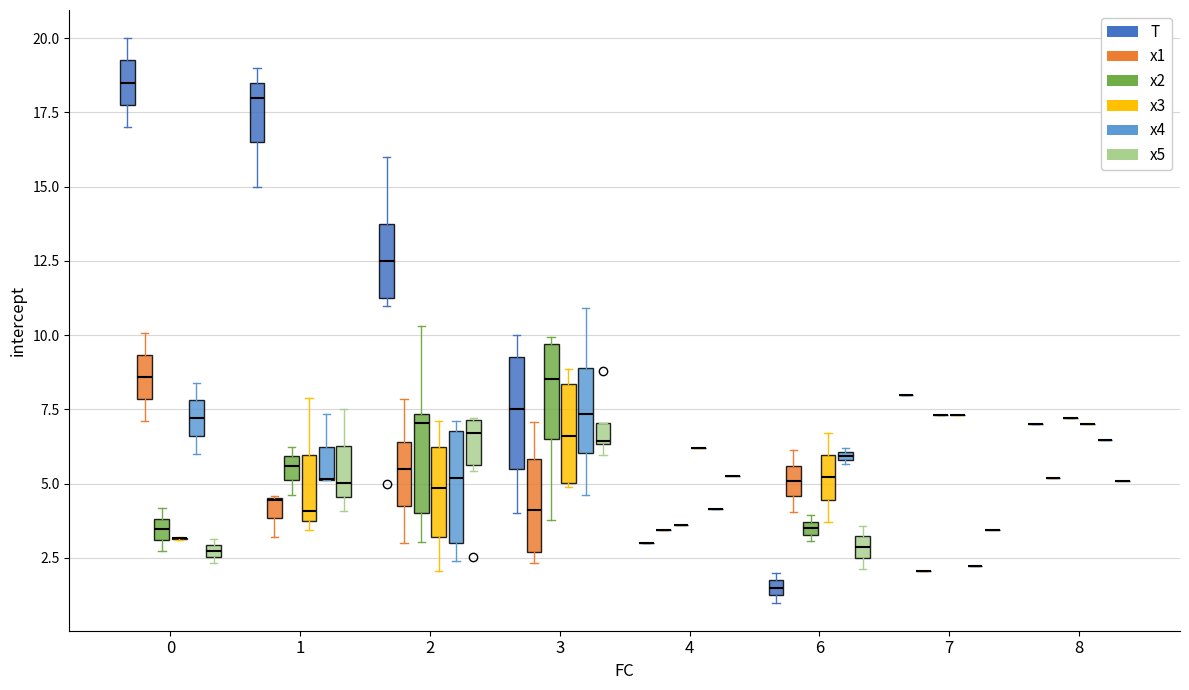

What are all the series names shown in the legend?

T, x1, x2, x3, x4, x5